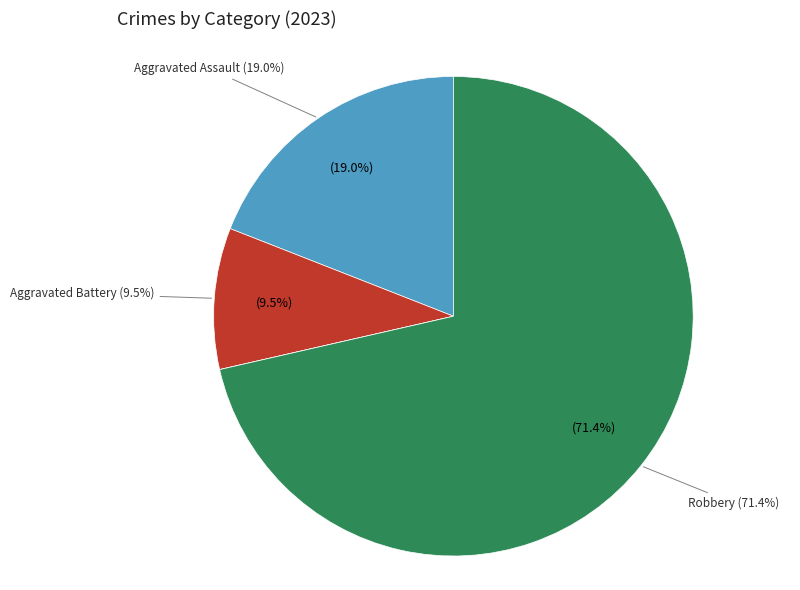

True or false: Aggravated Battery accounts for 23% of the total.

False